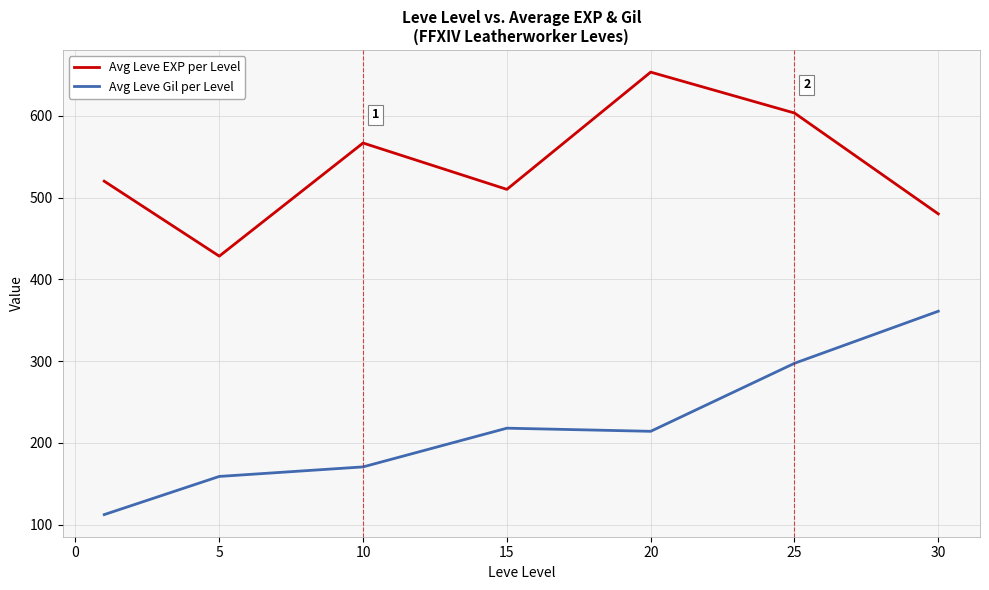

List the series in order of their peak value, highest first.

Avg Leve EXP per Level, Avg Leve Gil per Level